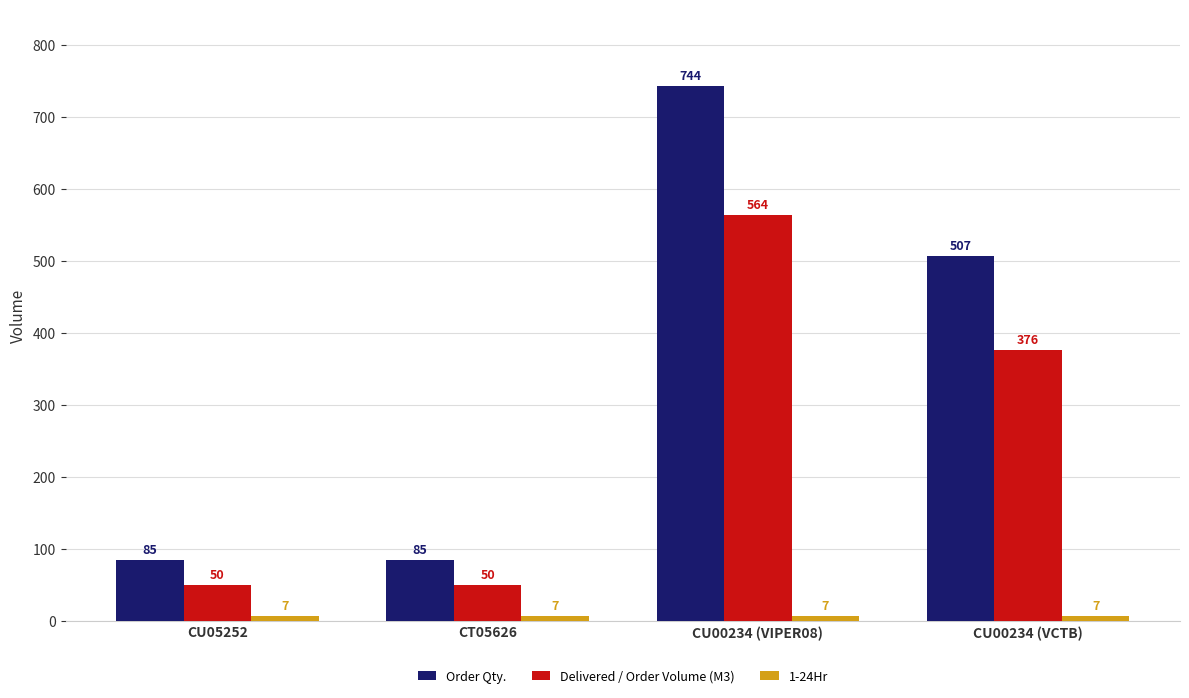

Where is Order Qty. nearest to the value 414?

CU00234 (VCTB)